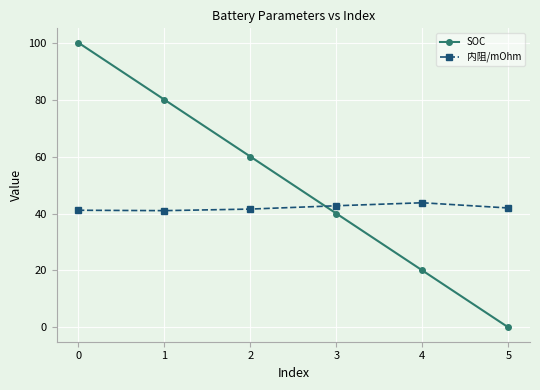

Which series ends up on top after the final intersection of 内阻/mOhm and SOC?

内阻/mOhm